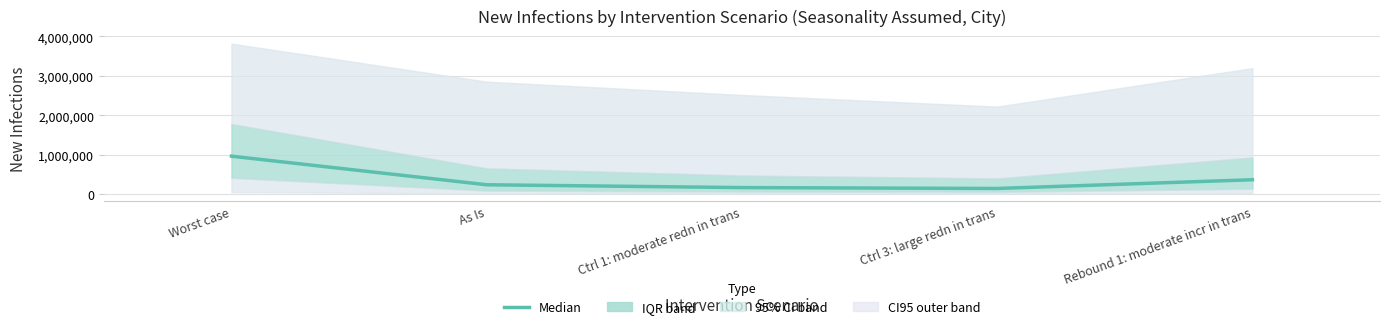

What is the difference between the values at Worst case and As Is?

724059